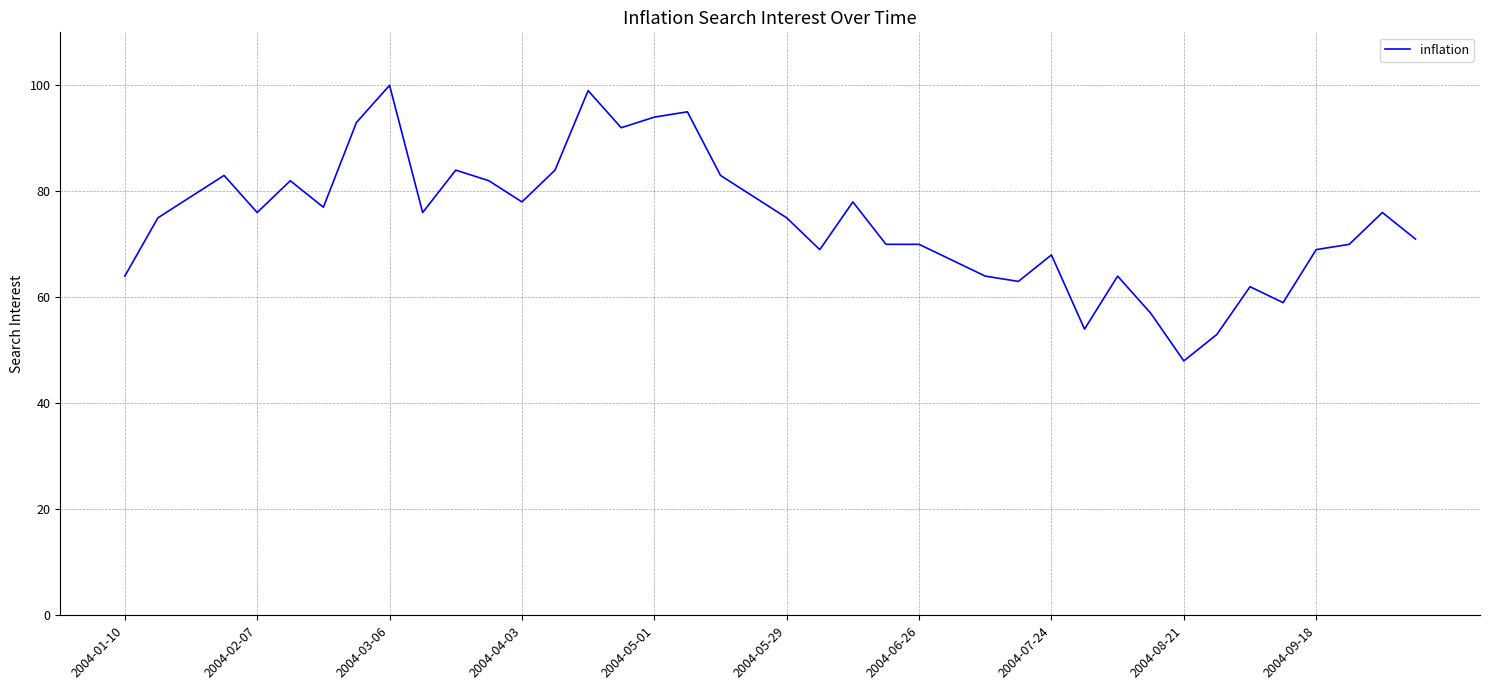

What is the difference between the second highest and minimum values?

51